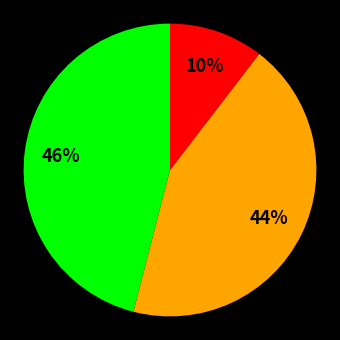

Is there any slice that represents more than half of the pie?

No